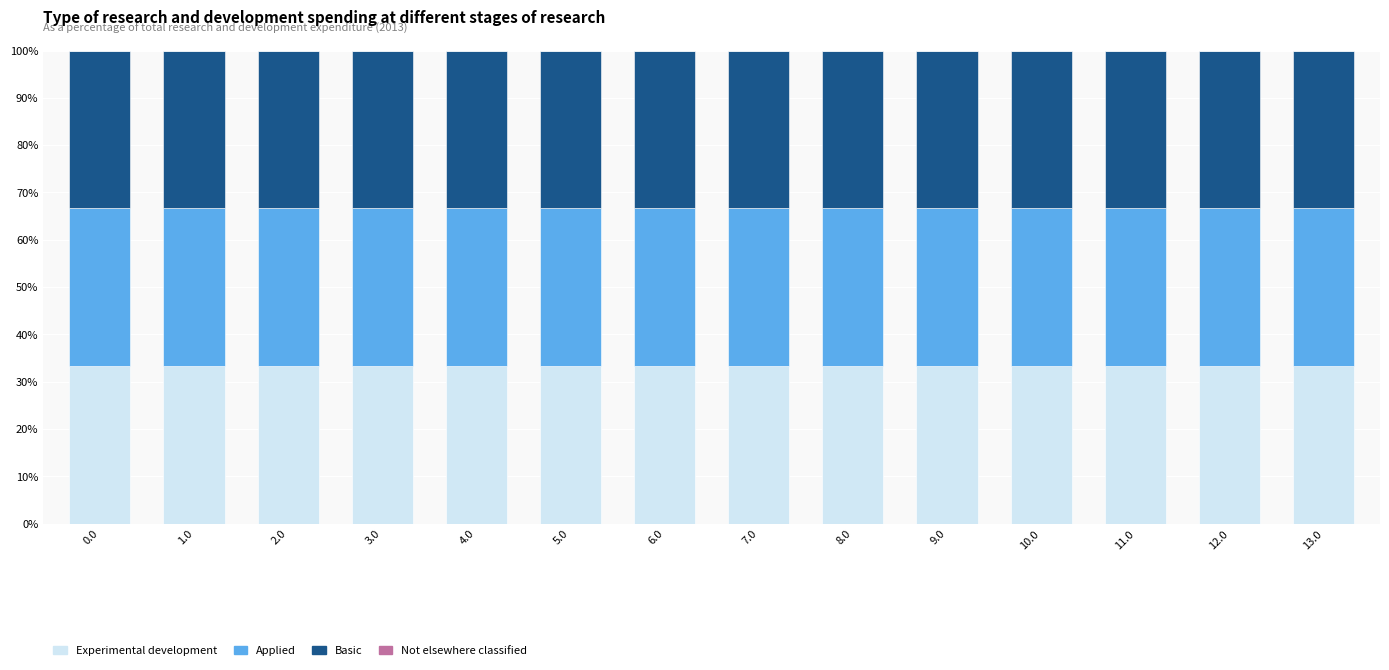

Which series has the largest range (max minus min)?

Experimental development